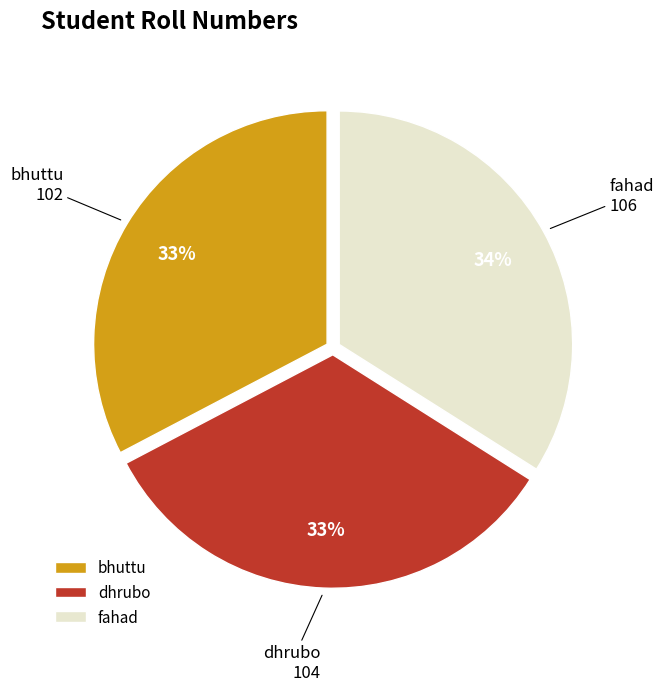

Is dhrubo the majority of the pie?

No